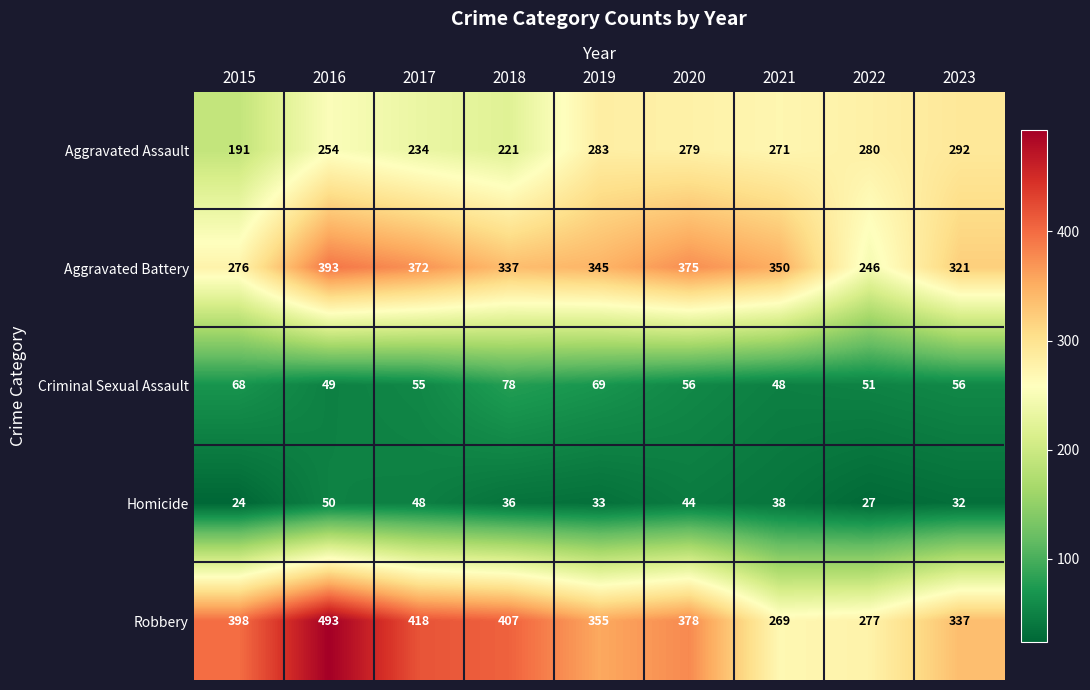

The Robbery series shows 638 at 2020. True or false?

False